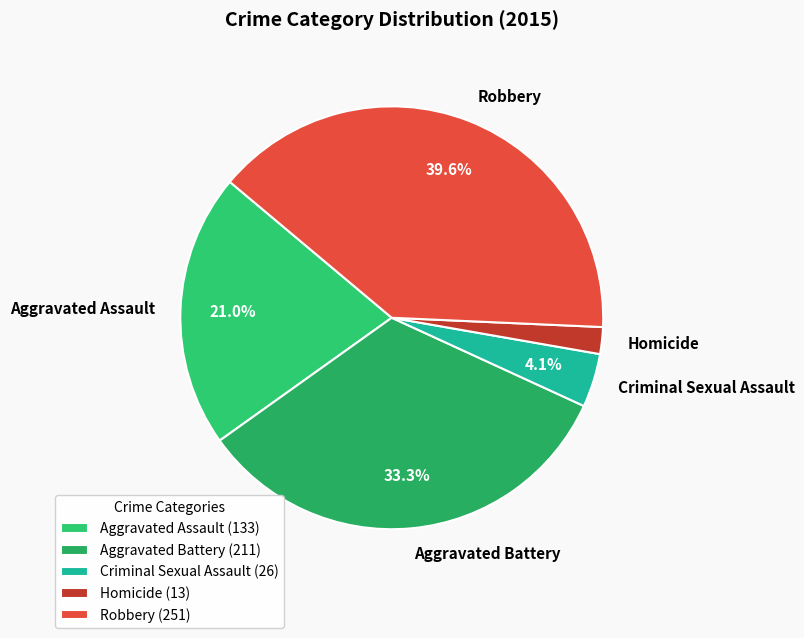

Rank the categories by value from lowest to highest.

Homicide, Criminal Sexual Assault, Aggravated Assault, Aggravated Battery, Robbery